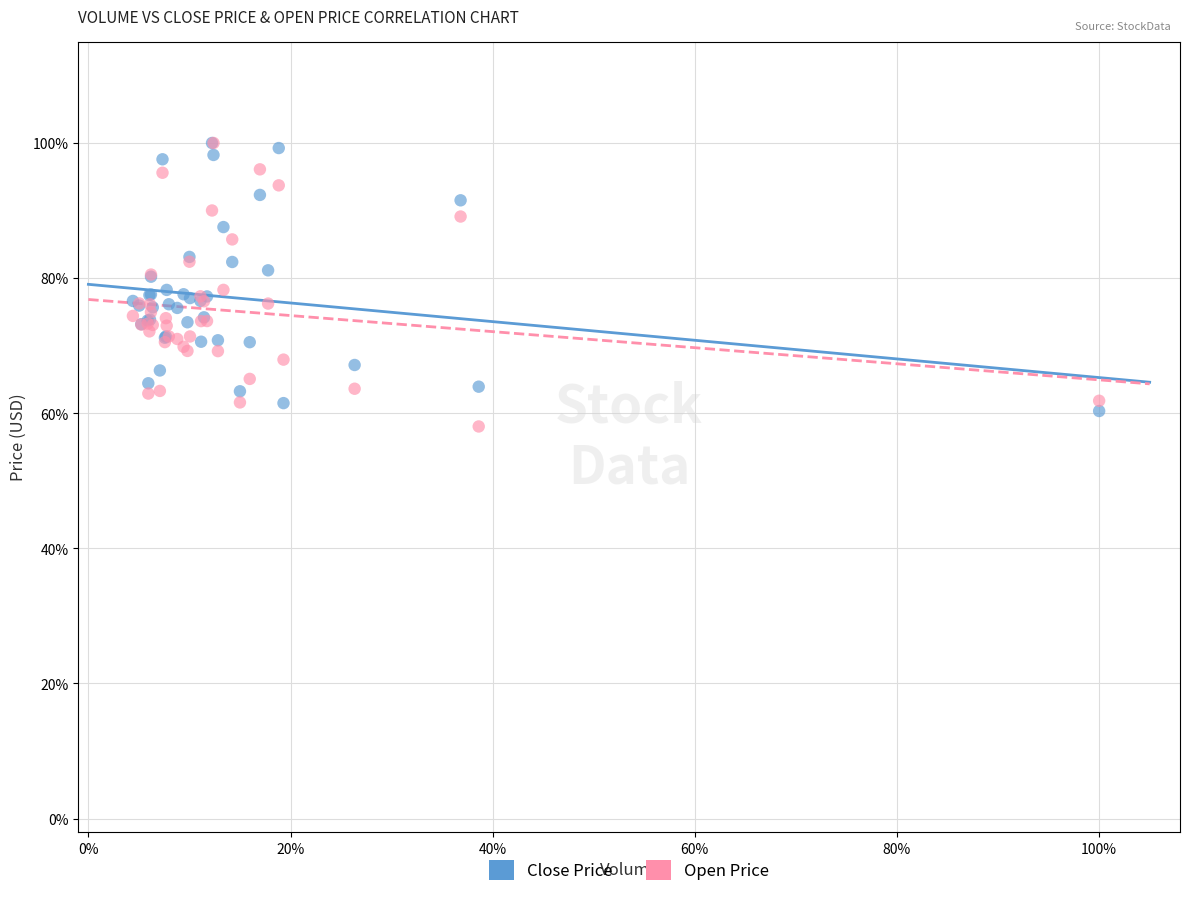

Which series contains the lowest Y value?

Open Price